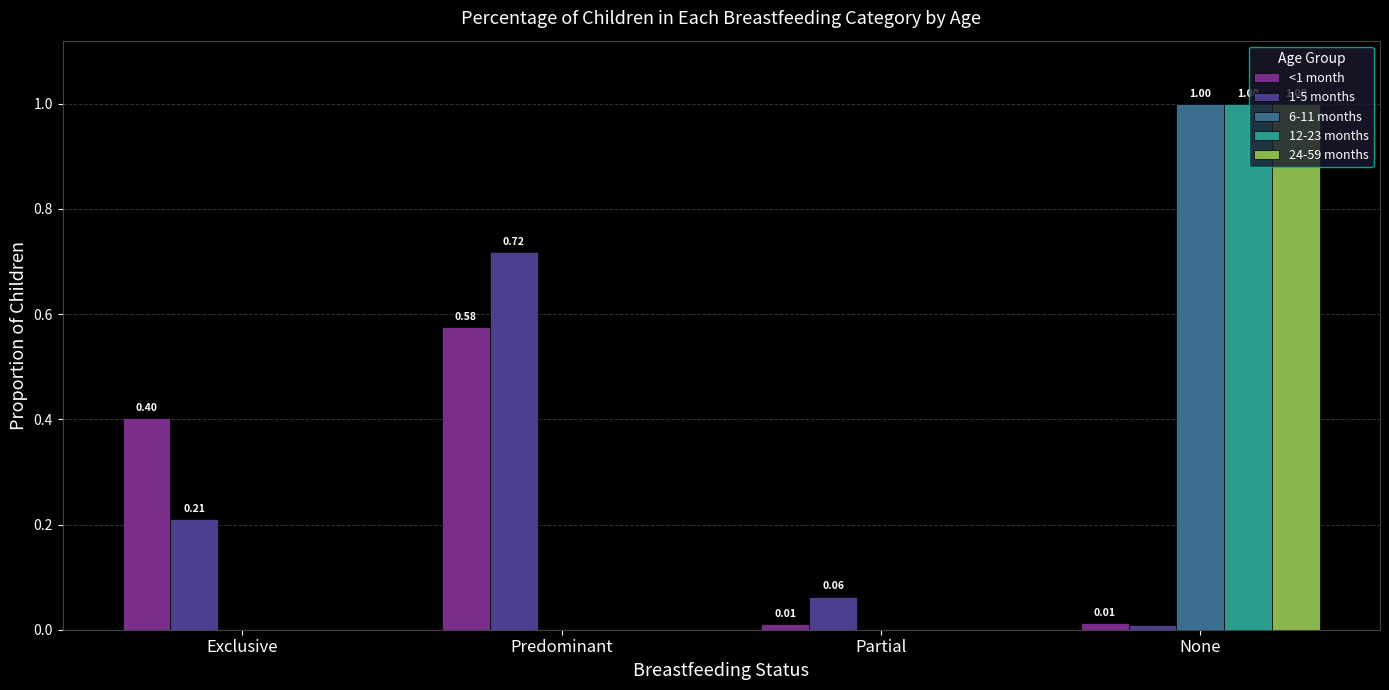

At which category is the sum across all series the highest?

None